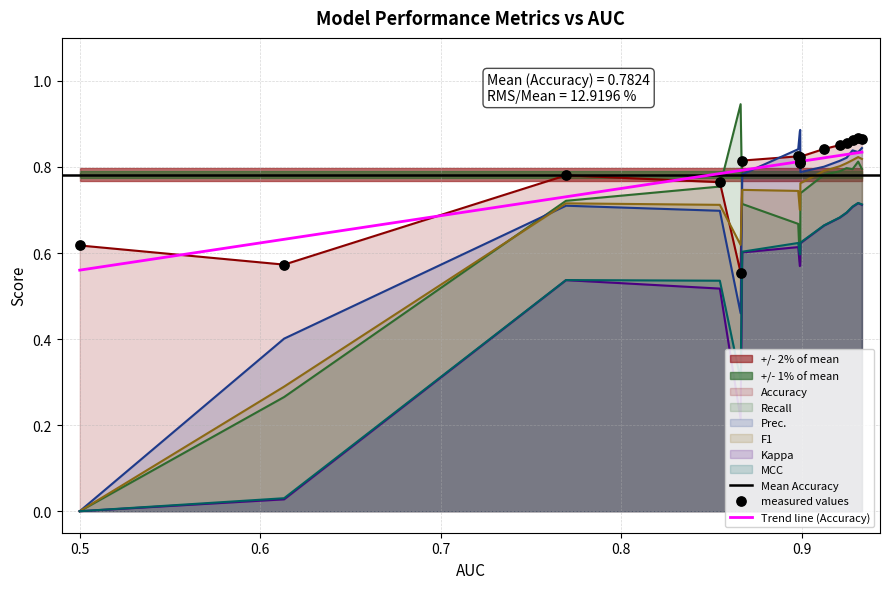

Which series has the largest total across all categories?

Accuracy